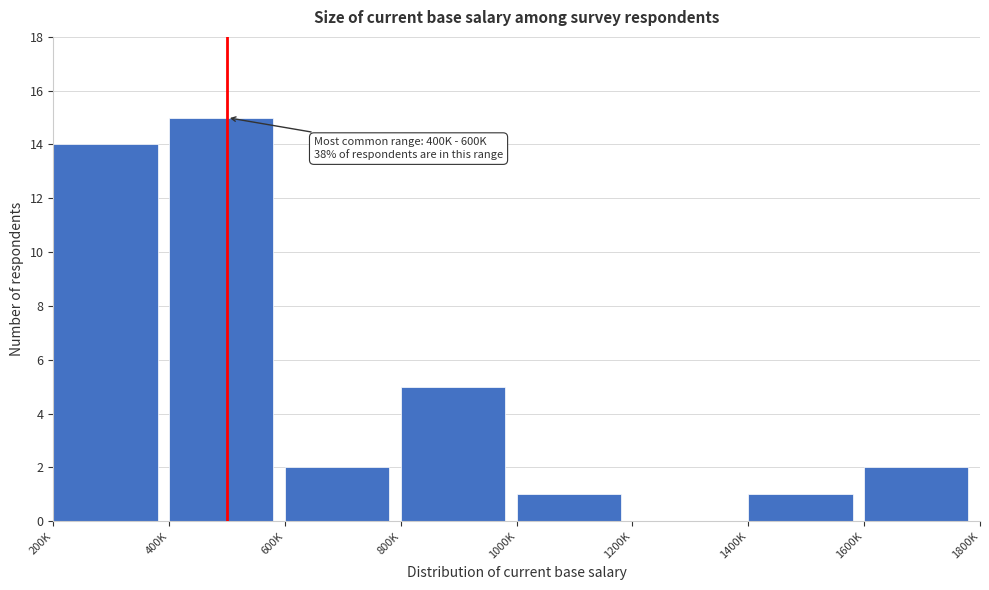

Reading left to right, what are all the values shown in this chart?

200K=14	400K=15	600K=2	800K=5	1000K=1	1200K=0	1400K=1	1600K=2